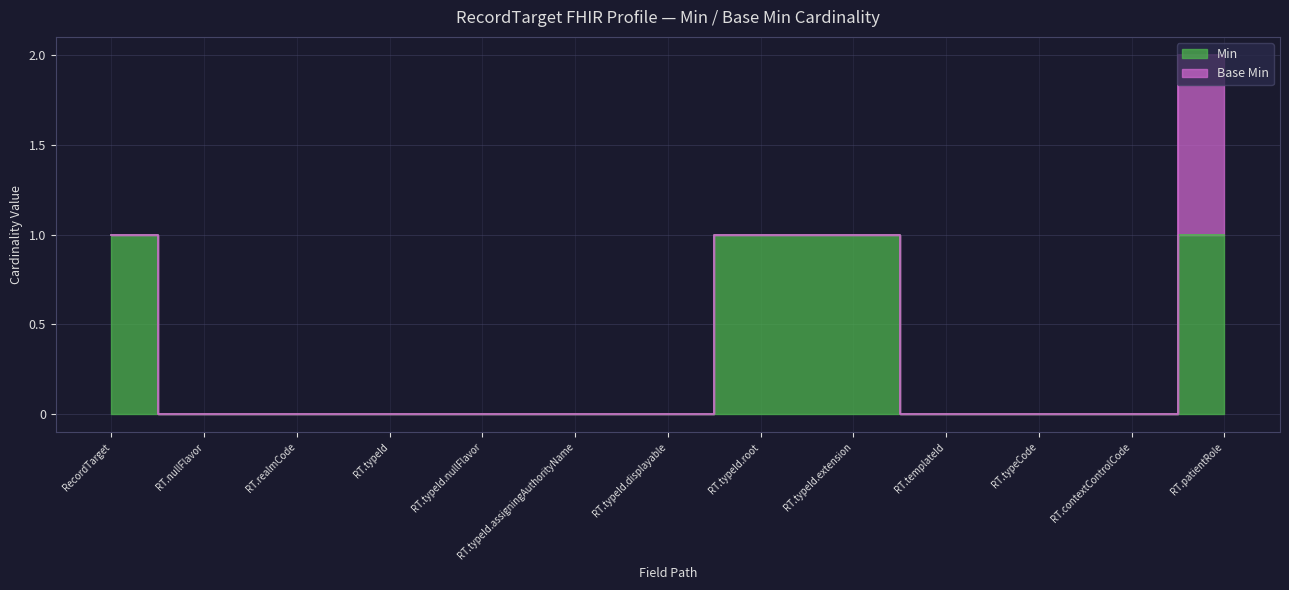

Reading left to right, extract all data points from this chart.

1	0	0	0	0	0	0	1	1	0	0	0	1